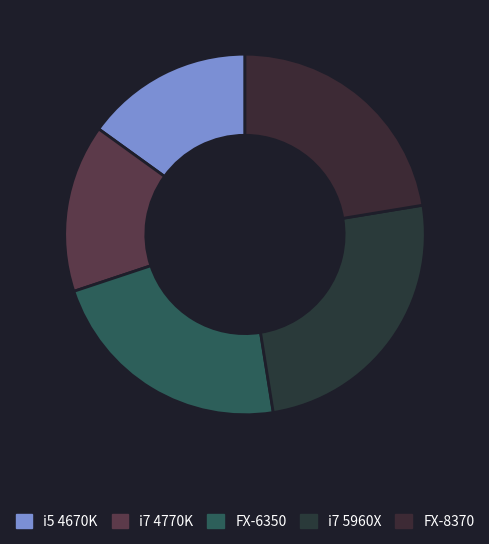

What is the total percentage of i7 4770K and FX-8370?

37.5%